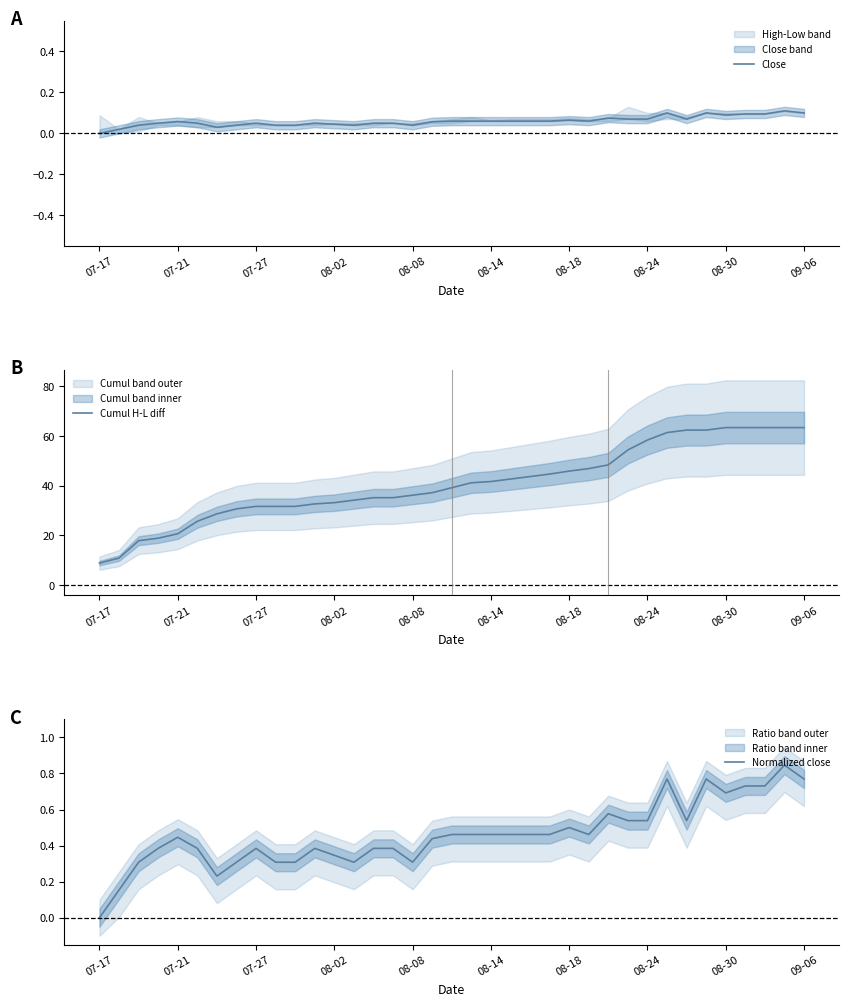

What is the total value across all series at 17?

37.7